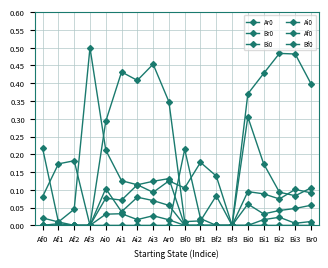

Read the Af0 value at Ai1.

0.1